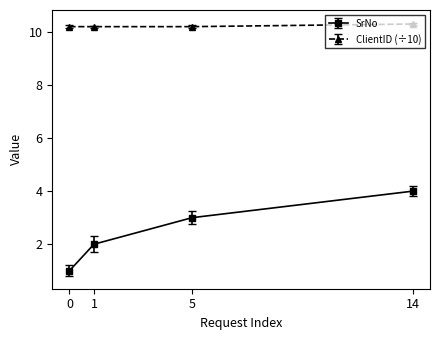

How many ClientID (÷10) values are between 10 and 11?

4